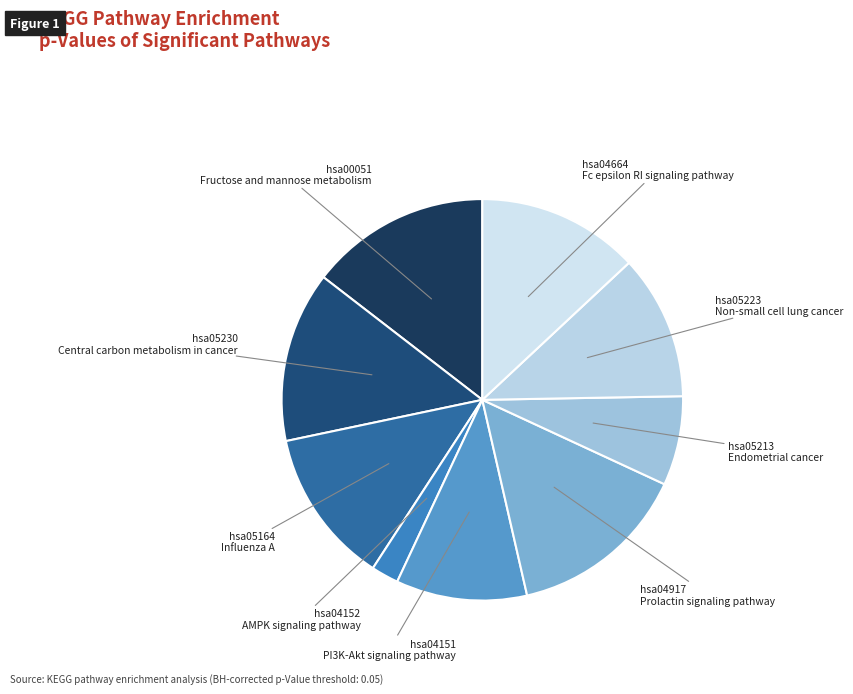

Which category has the biggest portion of the pie?

hsa00051
Fructose and mannose metabolism